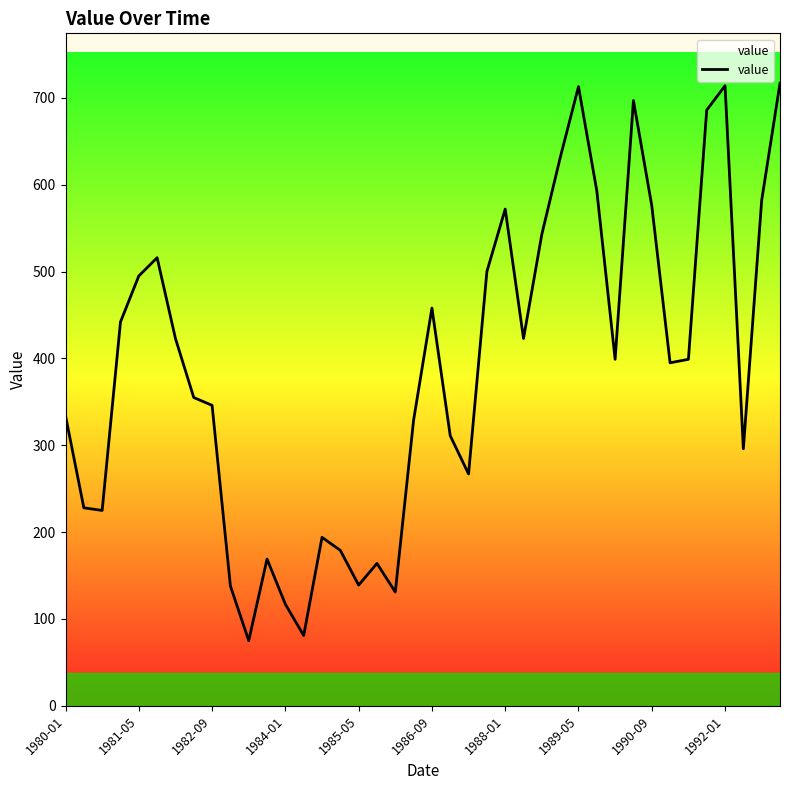

What is the smallest value displayed?

75